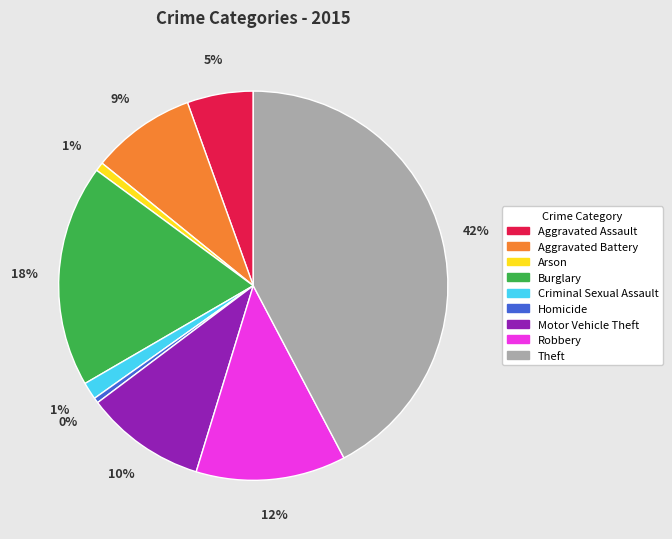

Combined, do Arson and Robbery account for over 50%?

No